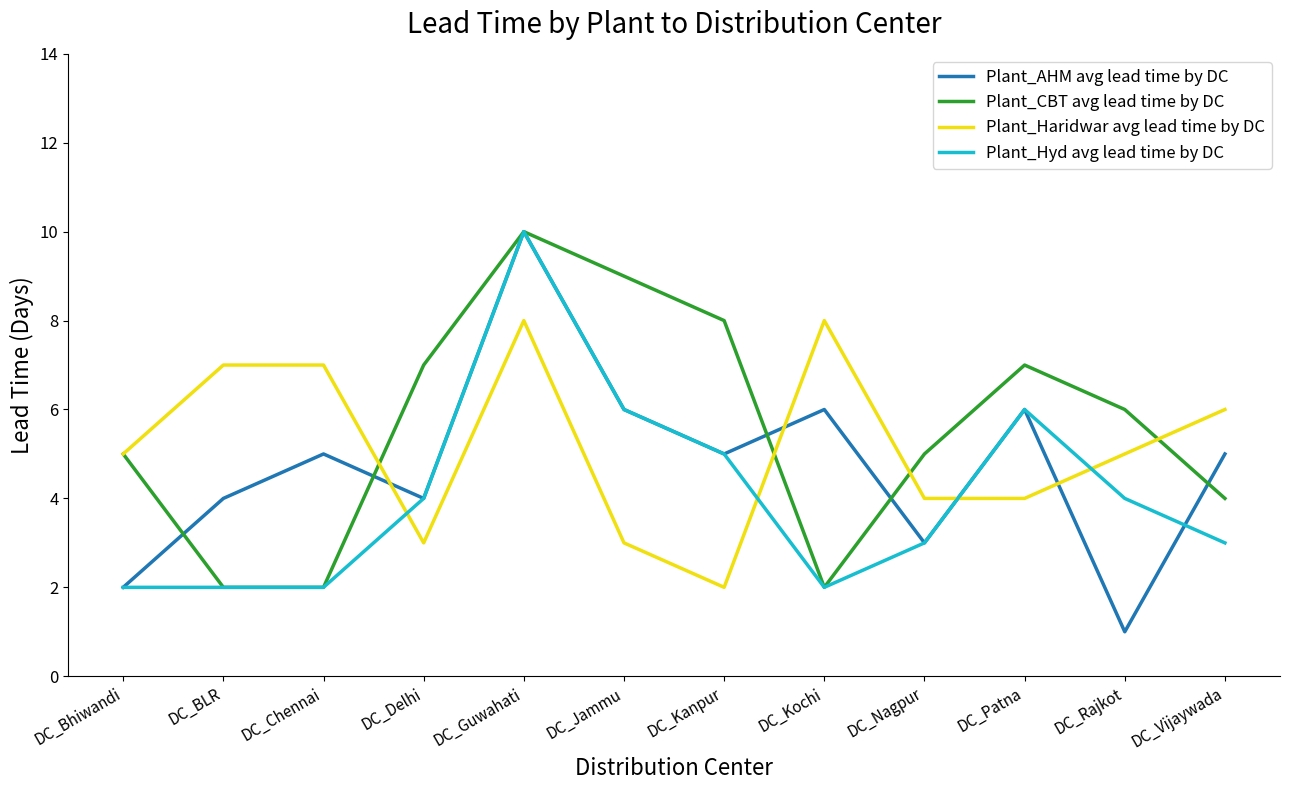

Where does the Plant_CBT avg lead time by DC series first go above 6?

DC_Delhi